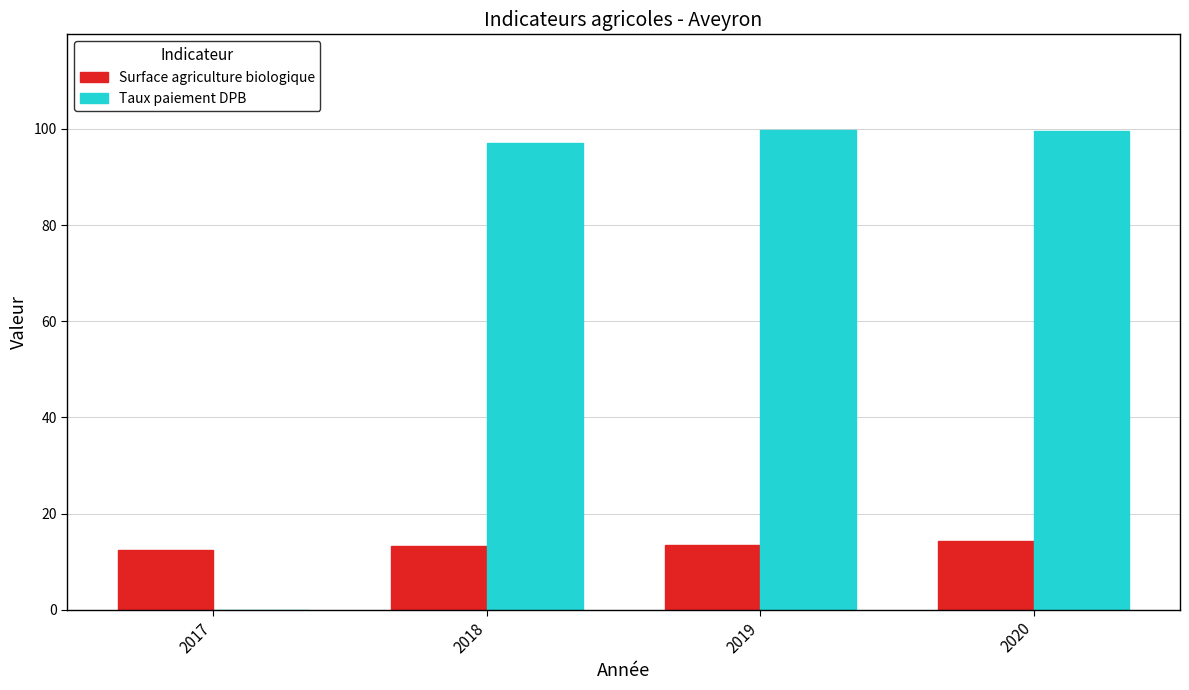

Count the Surface agriculture biologique values in the range 13 to 14.

2